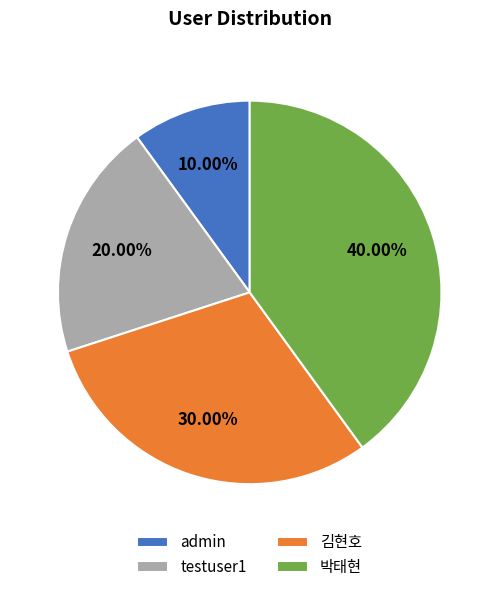

Is there any slice that represents more than half of the pie?

No